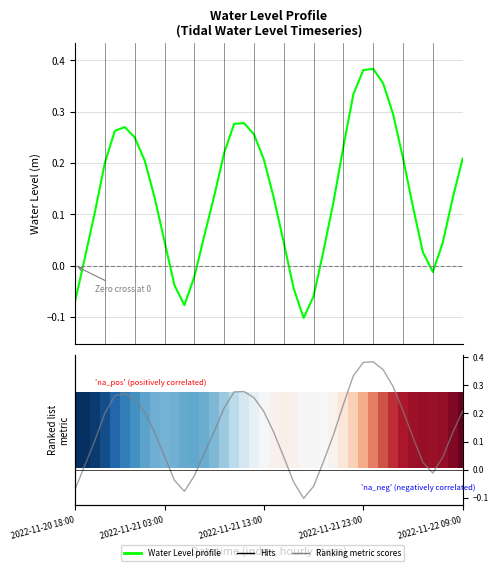

At 2022-11-21 03:00, list the series in order from largest to smallest.

Water Level (m), Ranking metric scores